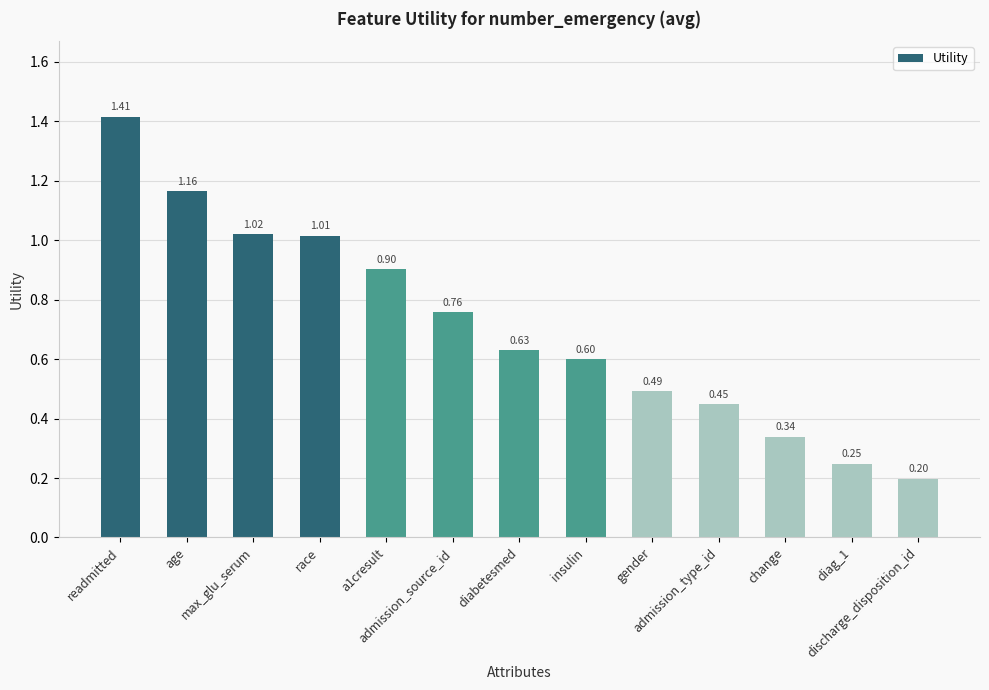

Count the number of categories in the chart.

13